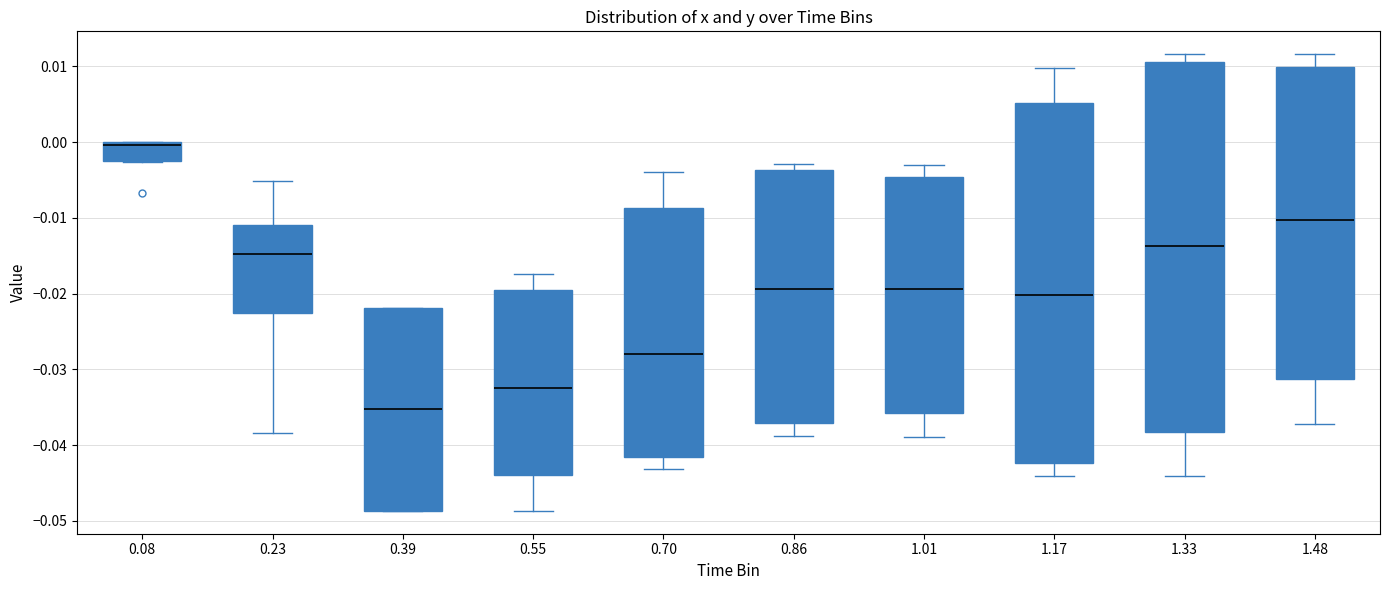

Reading left to right, read every box against the y-axis: the position of its median line, the range the box covers, and the ends of its whiskers. The values are not printed on the chart, so give them approximately, as read against the axis.

0.08: median 0.000 (just below the box's upper edge), box -0.002 to 0.000, whiskers -0.003 to 0.000
0.23: median -0.015, box -0.023 to -0.011, whiskers -0.038 to -0.005
0.39: median -0.035, box -0.049 to -0.022, whiskers -0.049 to -0.022
0.55: median -0.032, box -0.044 to -0.020, whiskers -0.049 to -0.017
0.70: median -0.028, box -0.042 to -0.009, whiskers -0.043 to -0.004
0.86: median -0.019, box -0.037 to -0.004, whiskers -0.039 to -0.003
1.01: median -0.019, box -0.036 to -0.005, whiskers -0.039 to -0.003
1.17: median -0.020, box -0.042 to 0.005, whiskers -0.044 to 0.010
1.33: median -0.014, box -0.038 to 0.011, whiskers -0.044 to 0.012
1.48: median -0.010, box -0.031 to 0.010, whiskers -0.037 to 0.012